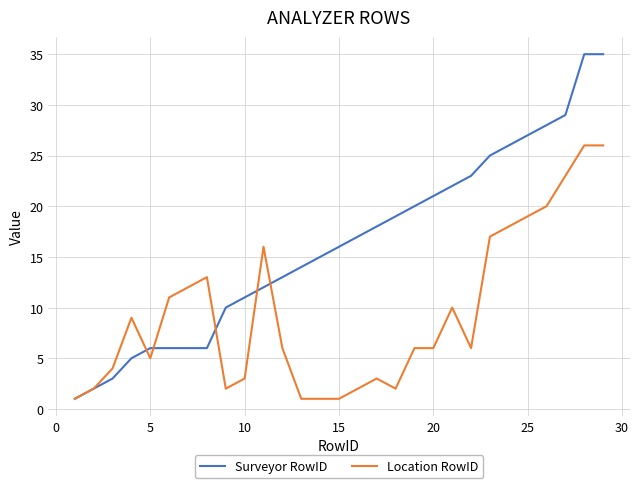

What is the difference between the maximum and minimum values in the Location RowID series?

25